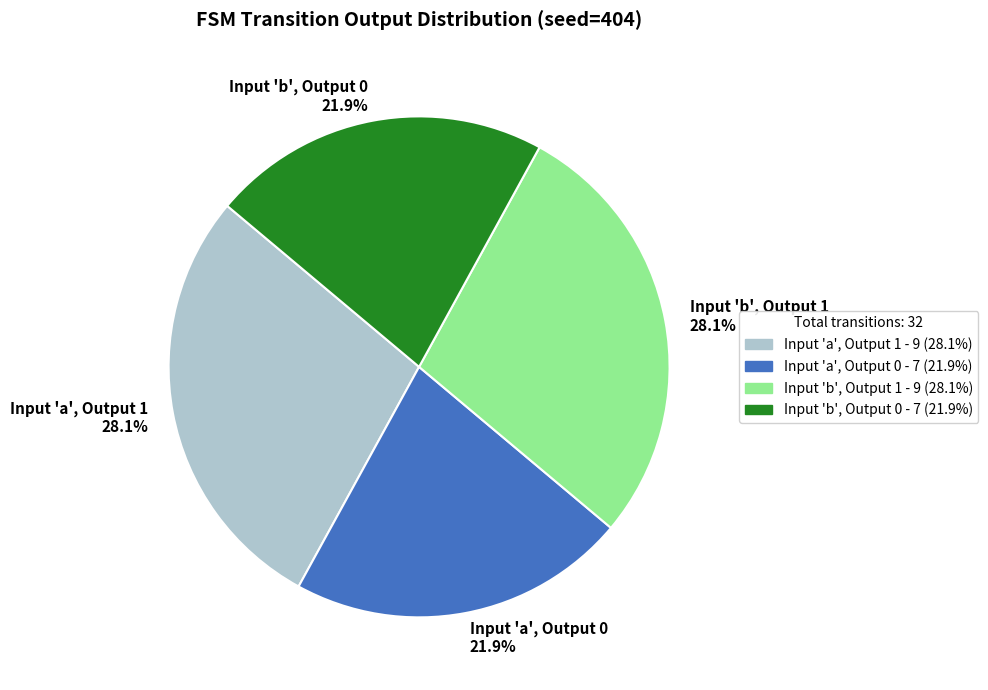

Count the number of slices in the pie.

4